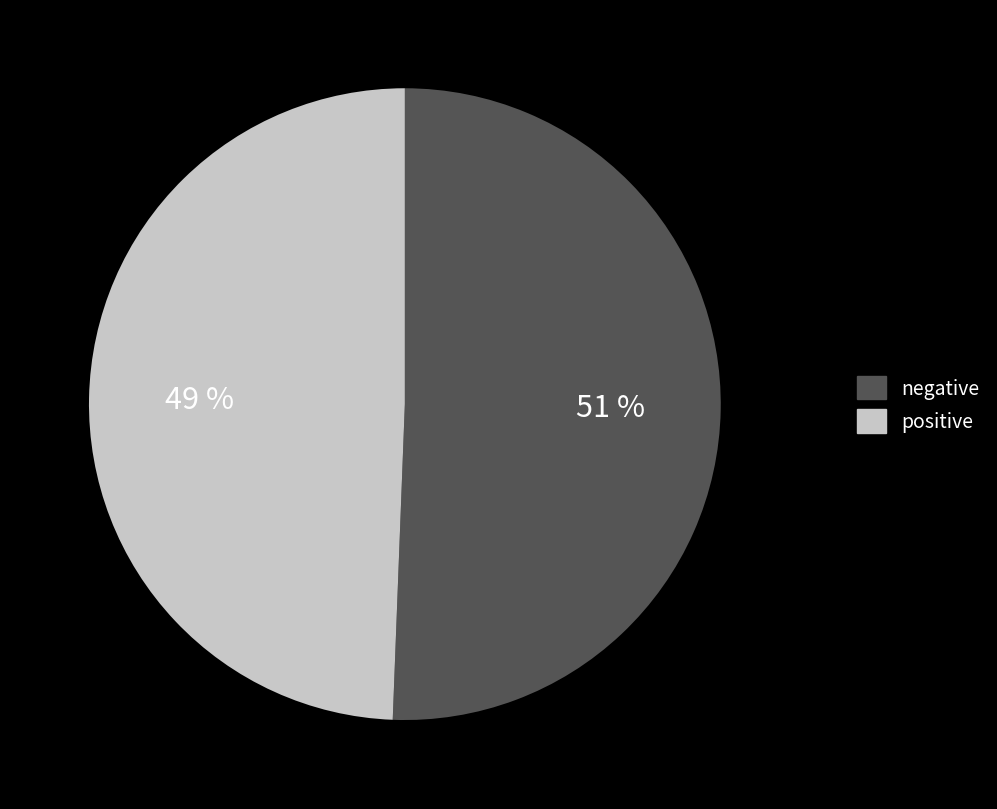

How many slices are in this pie chart?

2